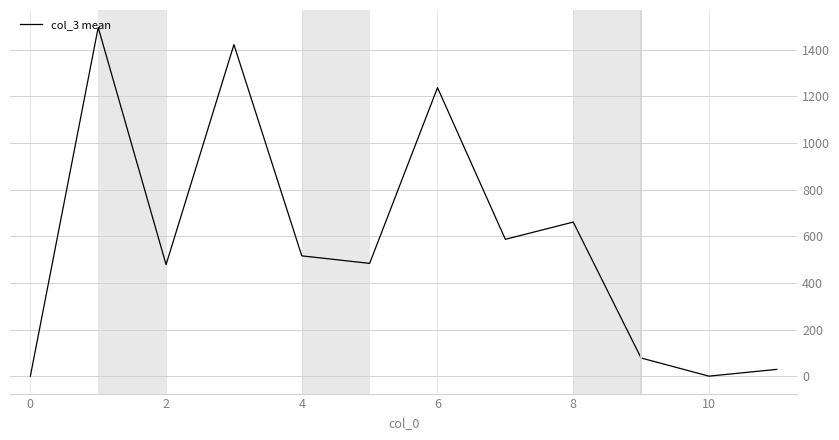

What is the difference between the maximum and minimum values?

1493.6